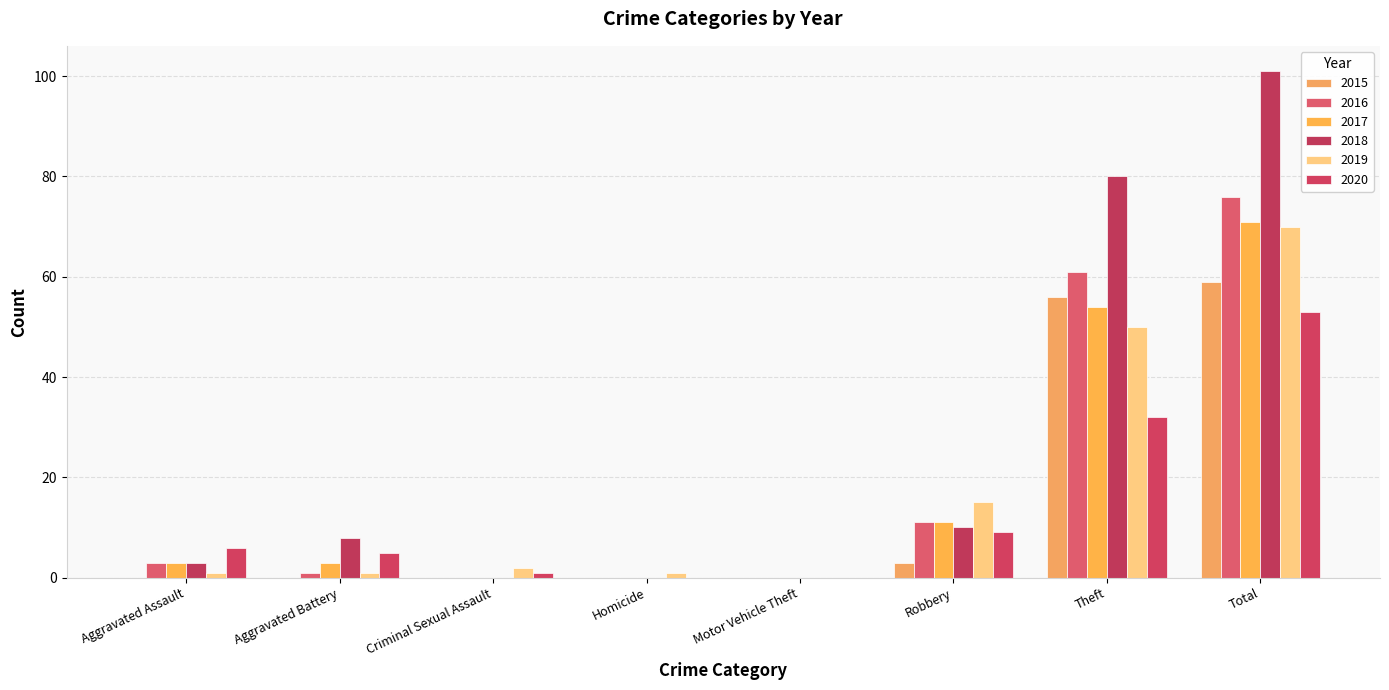

Are the bars horizontal?

No